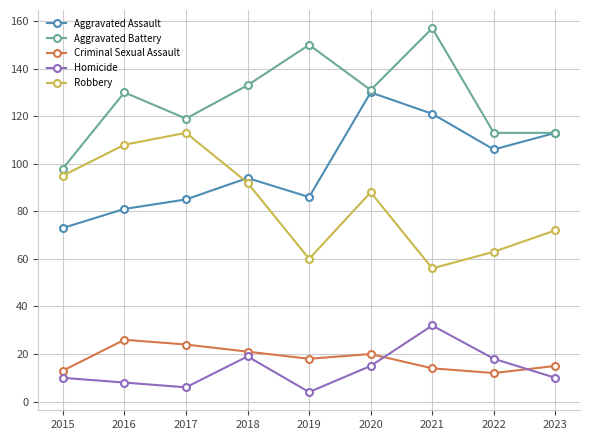

How many times do Aggravated Assault and Robbery cross each other?

1